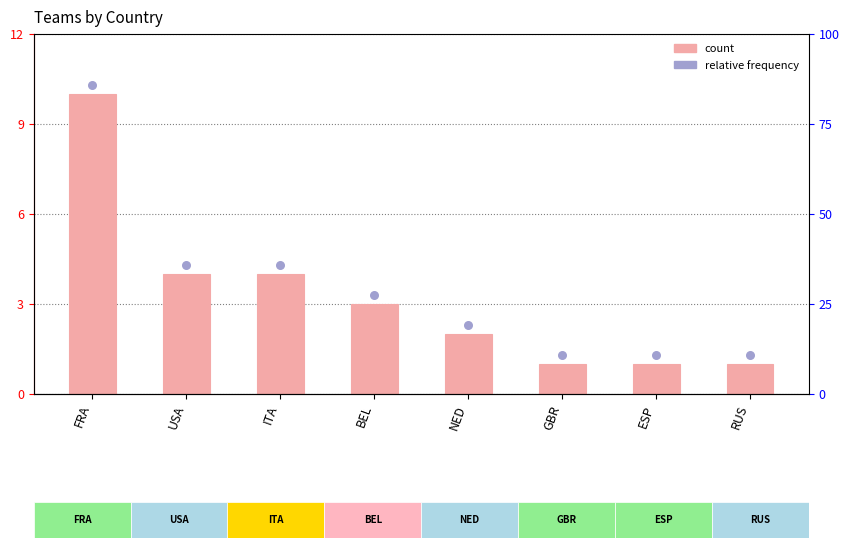

Which series has the widest spread of Y values?

Team Count